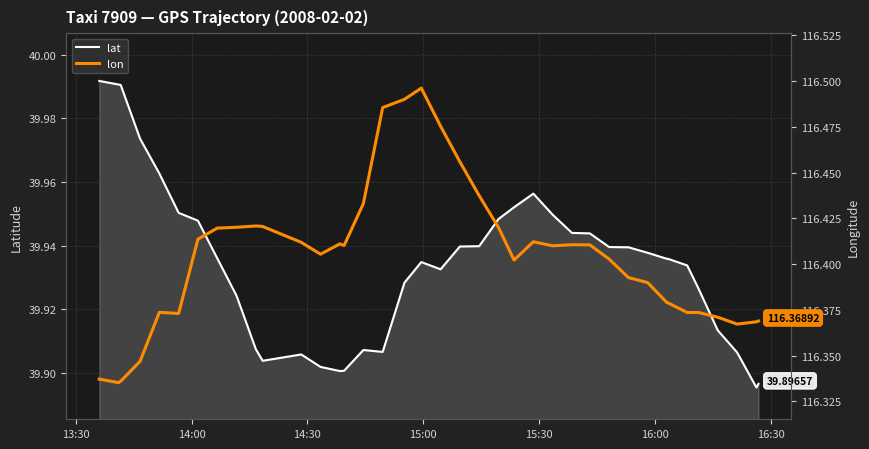

What are all the series names shown in the legend?

lat, lon